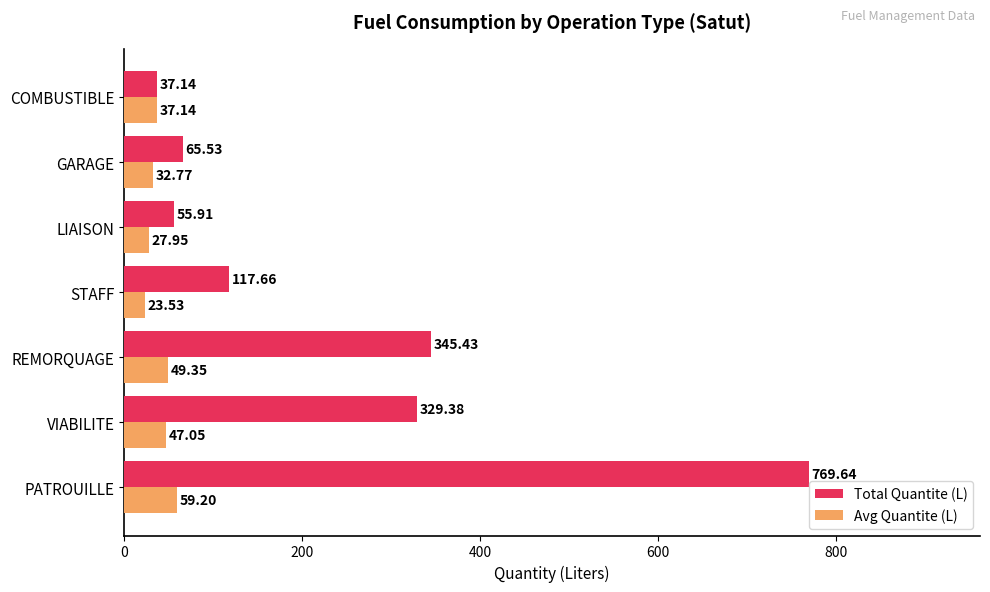

At REMORQUAGE, list the series in order from largest to smallest.

Total Quantite (L), Avg Quantite (L)